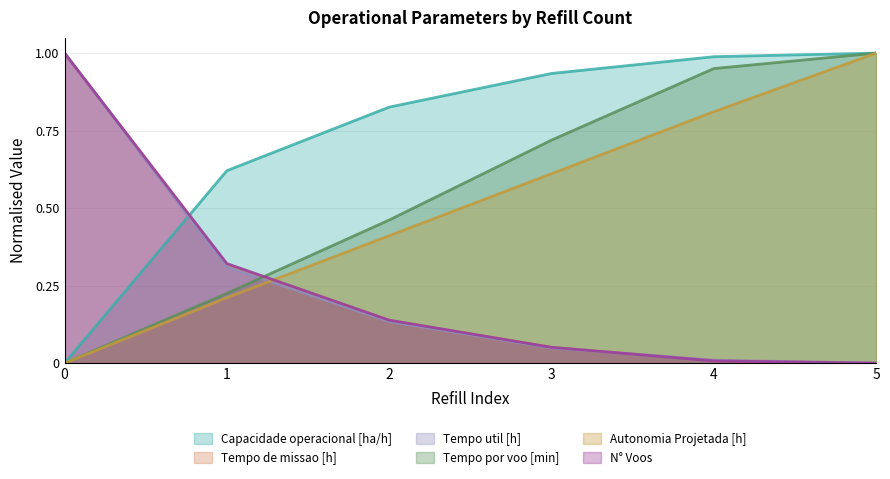

What is the total value across all series at 1?

2.0